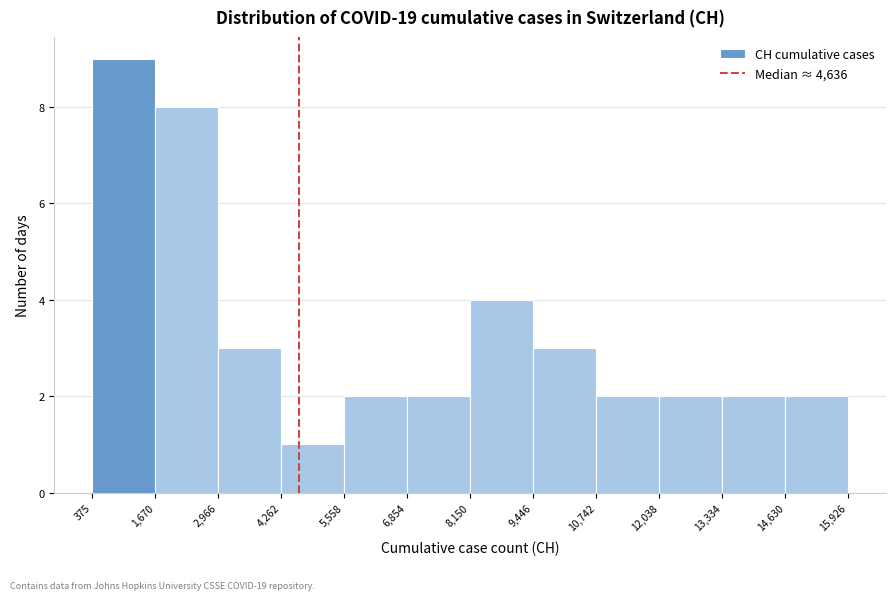

Reading left to right, list every bar in this chart as the range it spans on the x-axis followed by its height. The values are not printed on the chart, so give them approximately, as read against the axis.

375 to 1,670: 9
1,670 to 2,966: 8
2,966 to 4,262: 3
4,262 to 5,558: 1
5,558 to 6,854: 2
6,854 to 8,150: 2
8,150 to 9,446: 4
9,446 to 10,742: 3
10,742 to 12,038: 2
12,038 to 13,334: 2
13,334 to 14,630: 2
14,630 to 15,926: 2